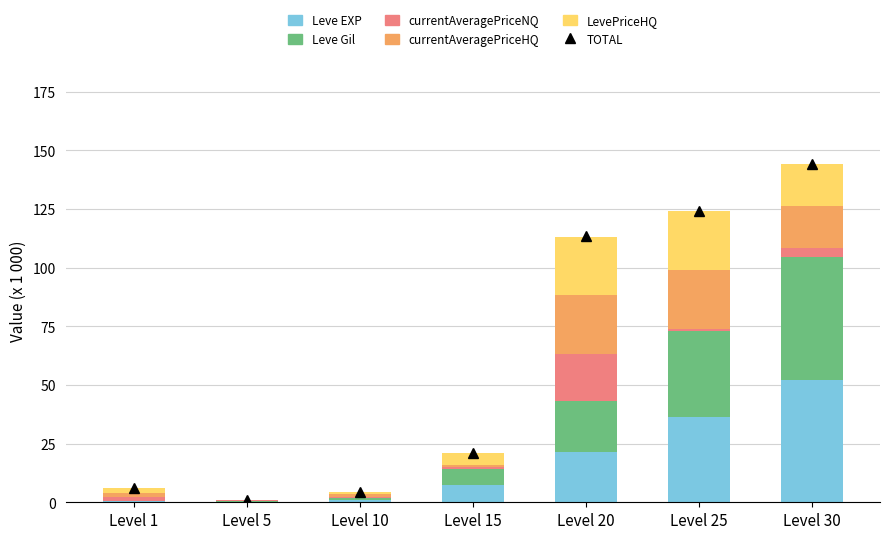

What is the maximum value for Leve EXP?

52.2